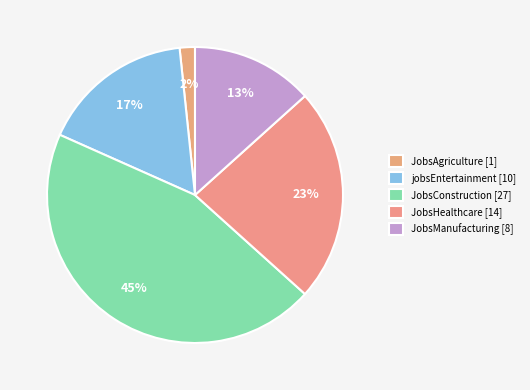

To the nearest percent, what is the difference between the largest and smallest slice percentages?

43%